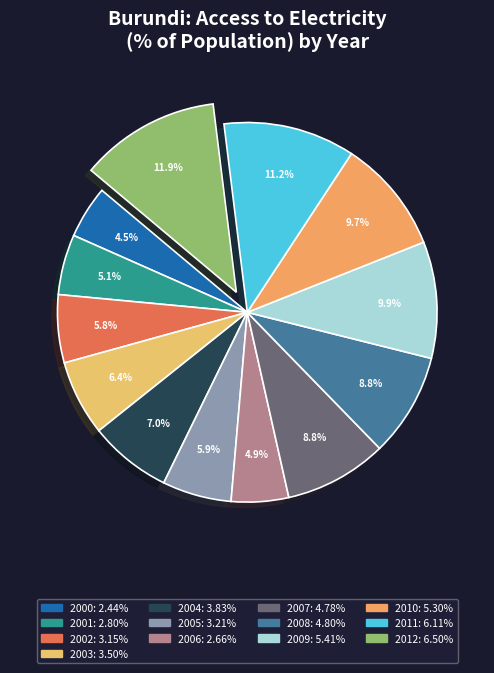

To the nearest percent, what portion does 2004 represent?

7%